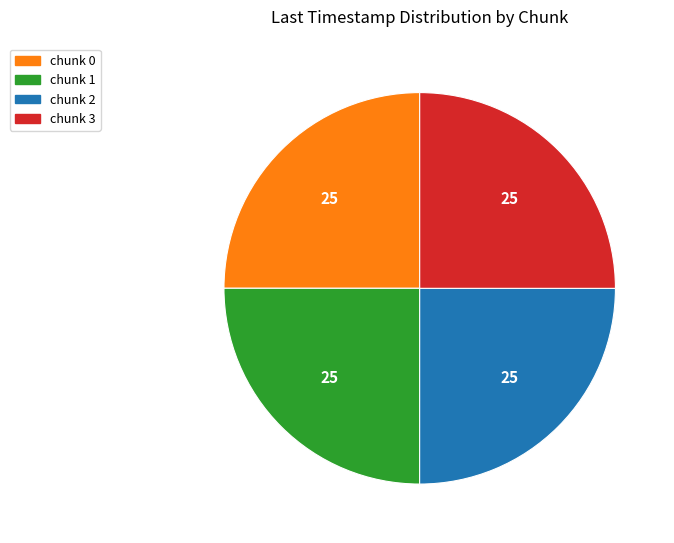

The chunk 0 slice represents 40% of the pie. True or false?

False